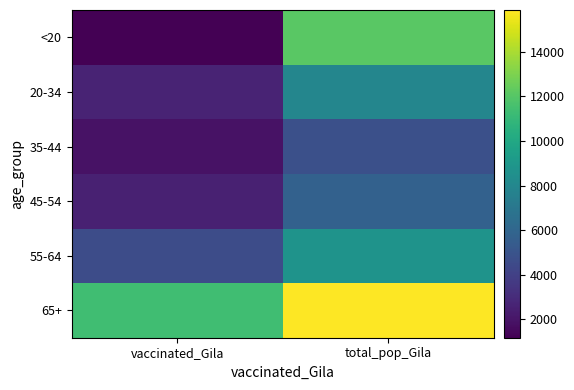

What is the difference between the highest and lowest values at total_pop_Gila?

11096